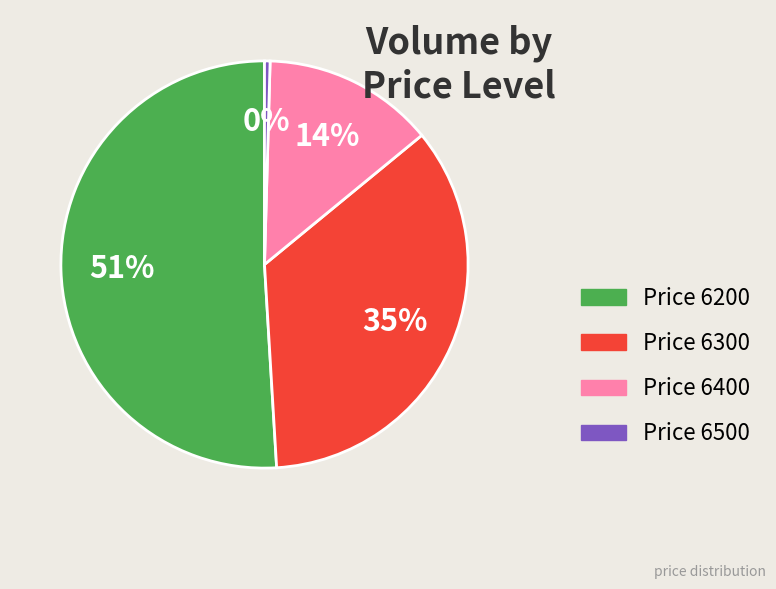

Is there any slice that represents more than half of the pie?

Yes